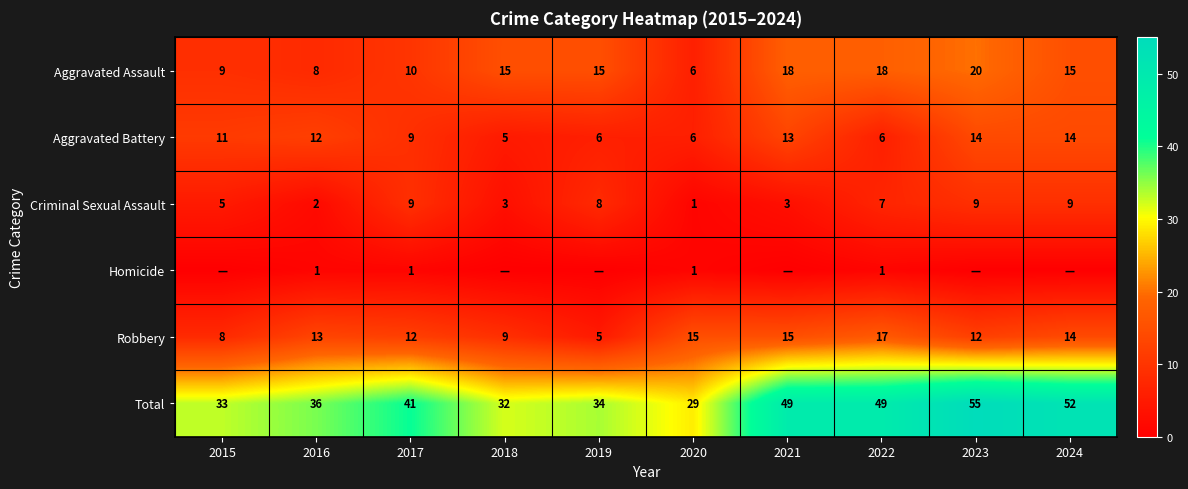

How many Criminal Sexual Assault values are between 3 and 9?

8